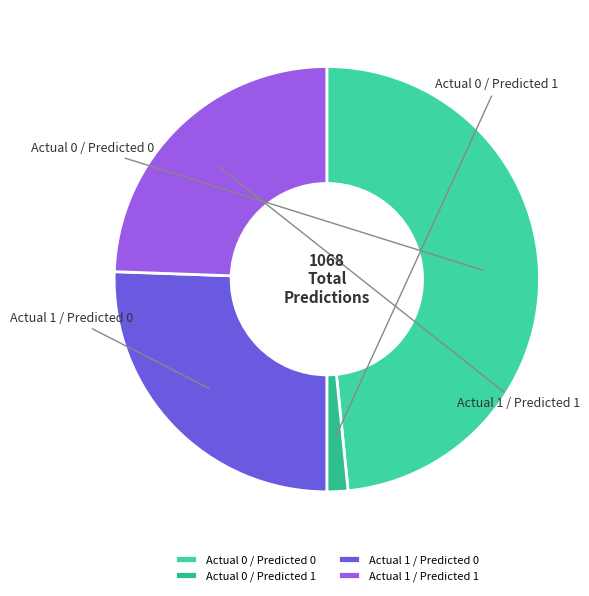

To the nearest percent, what is the average slice percentage?

25%